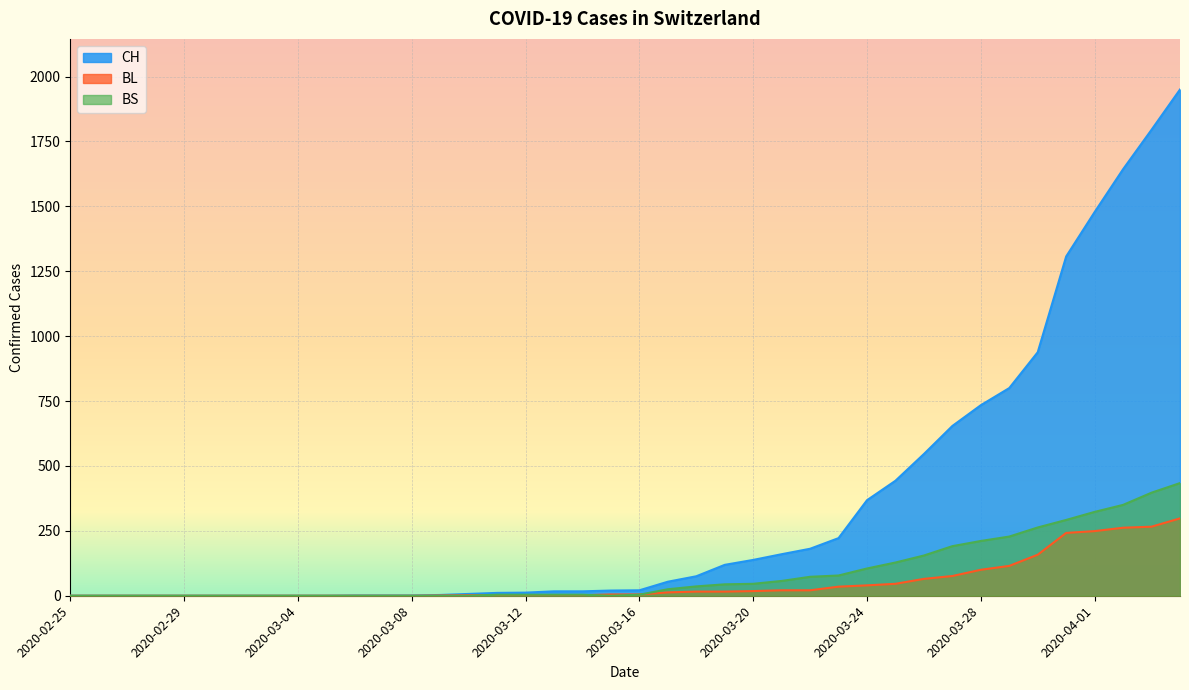

True or false: BL and CH intersect in this chart.

False